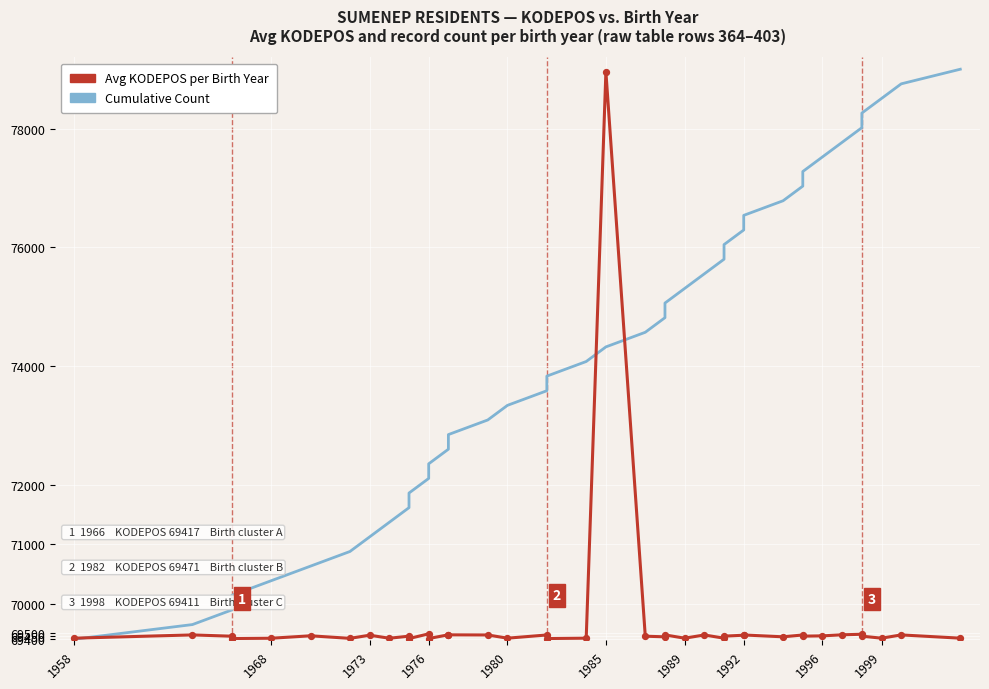

Which series has the widest spread of Y values?

Cumulative Count